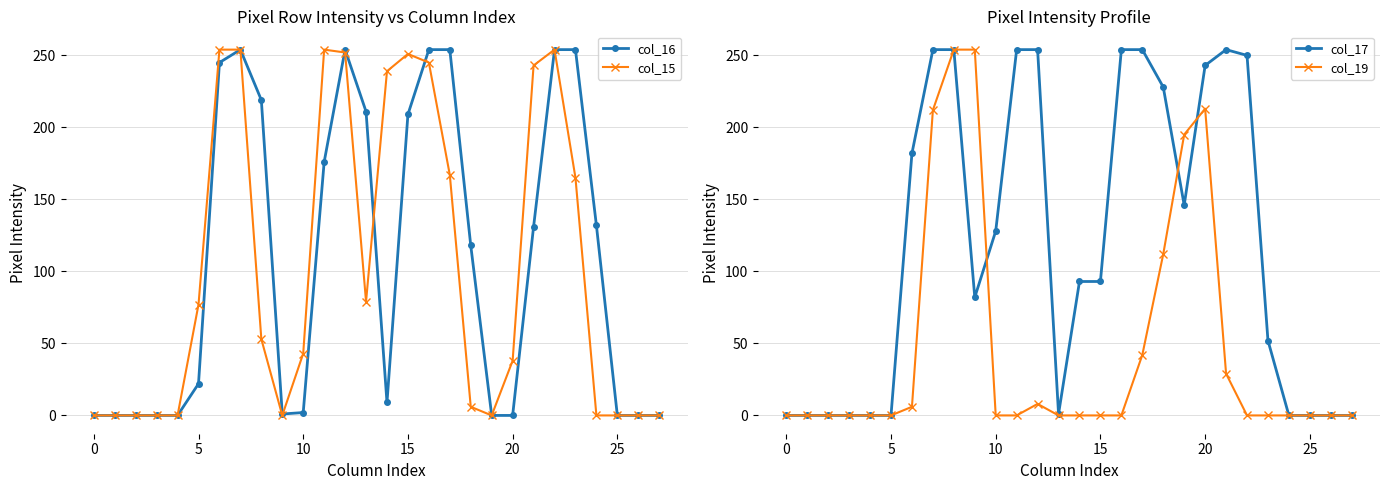

Is the value of col_15 at 8 greater than the value of col_19 at 5?

Yes